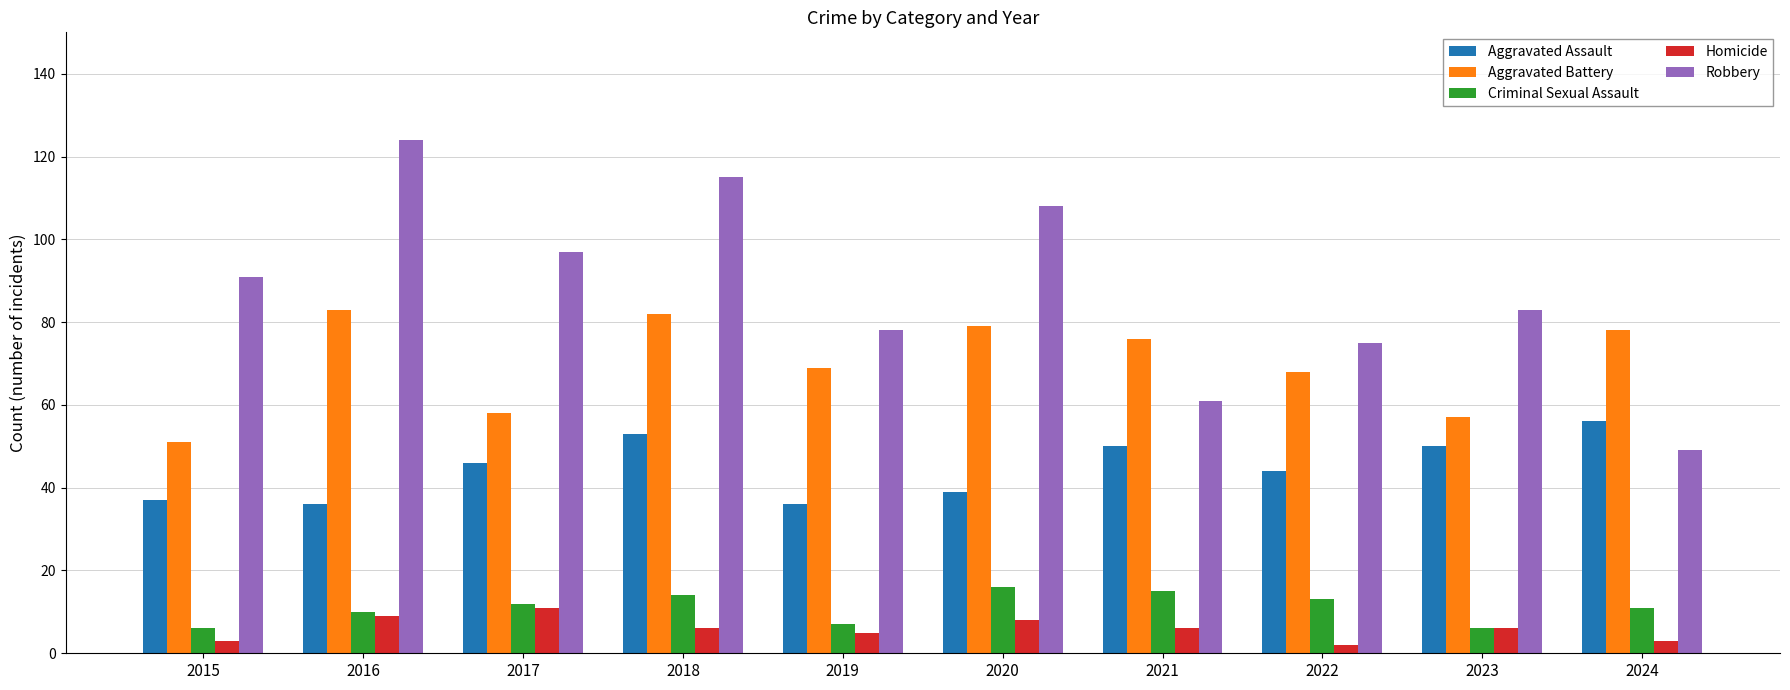

What is the minimum value shown in the chart?

2